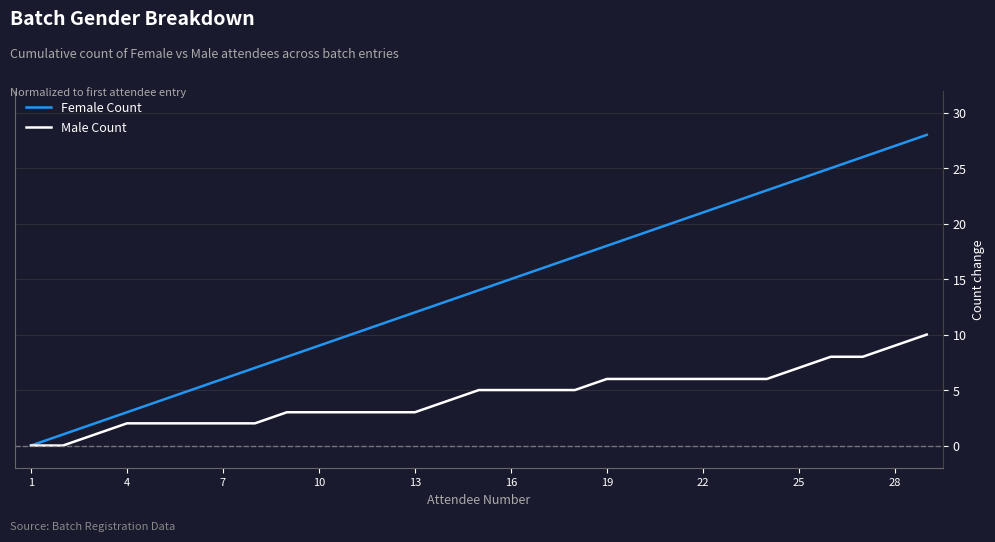

What is the average value of the Female Count series?

14